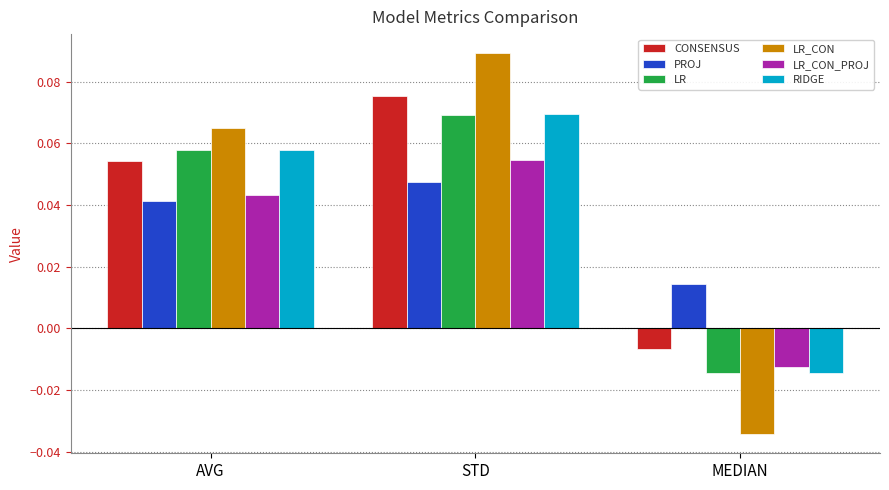

How many bars are there in total?

18